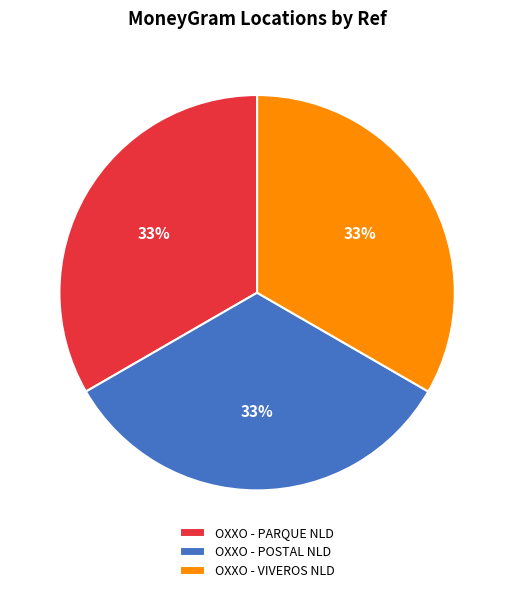

The OXXO - POSTAL NLD slice represents 41% of the pie. True or false?

False